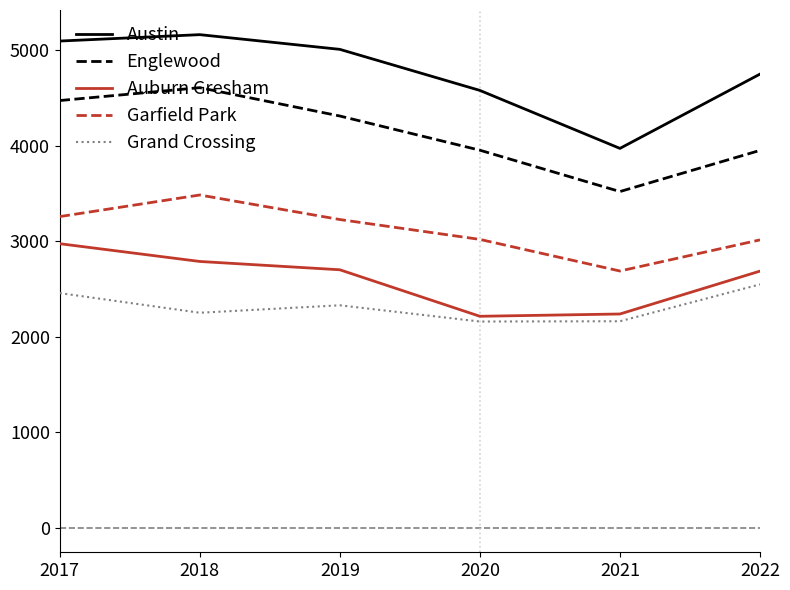

Rank the series by their maximum value, from highest to lowest.

Austin, Englewood, Garfield Park, Auburn Gresham, Grand Crossing